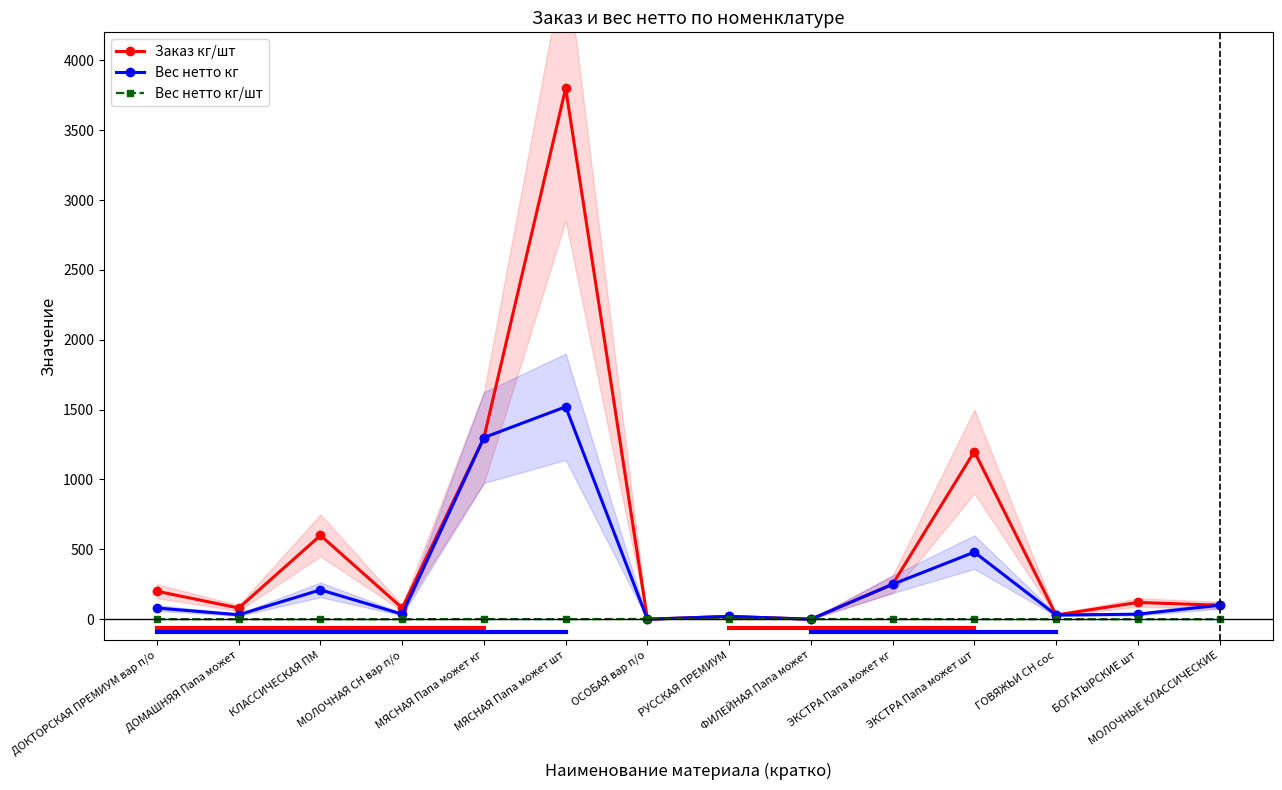

At which category does the chart reach its peak across all series?

МЯСНАЯ Папа может шт